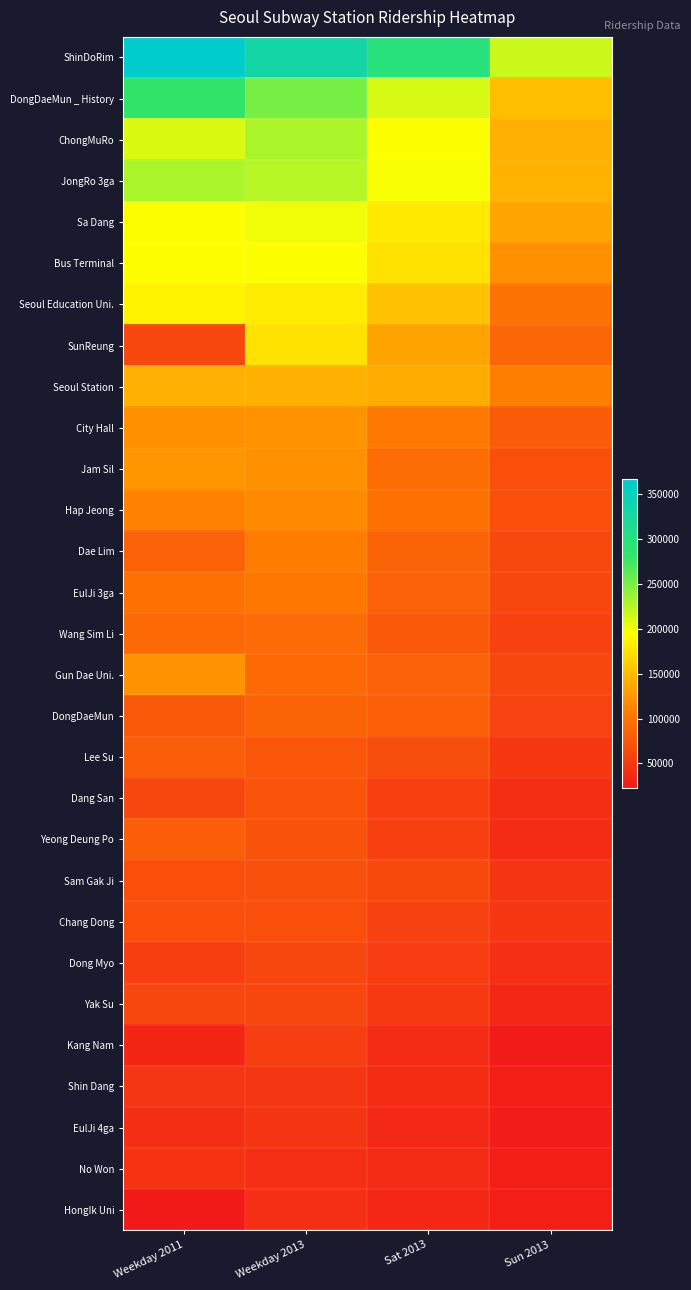

At which category is the sum across all series the highest?

Weekday 2013